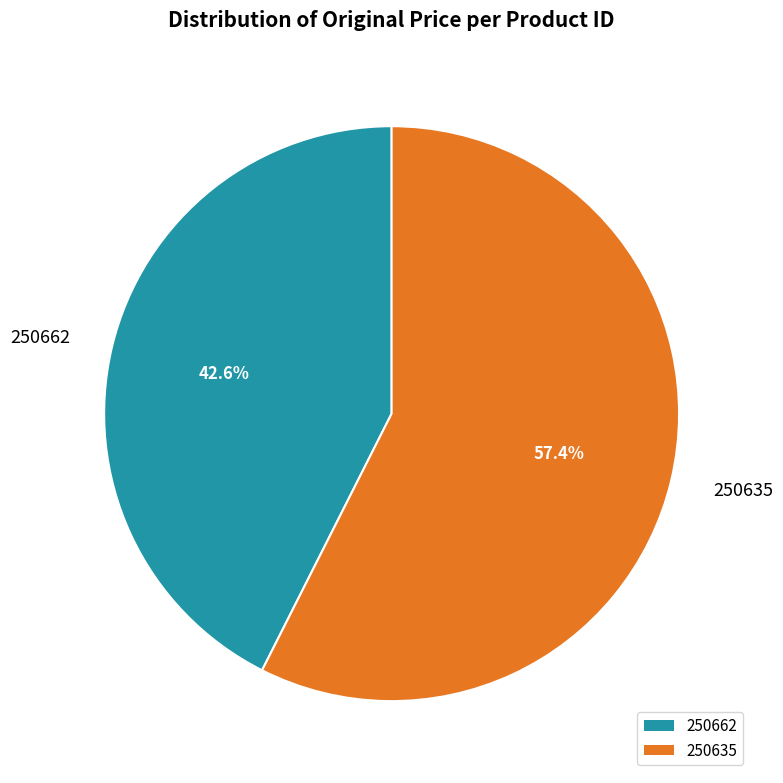

What percentage is the 250662 slice, to the nearest percent?

43%